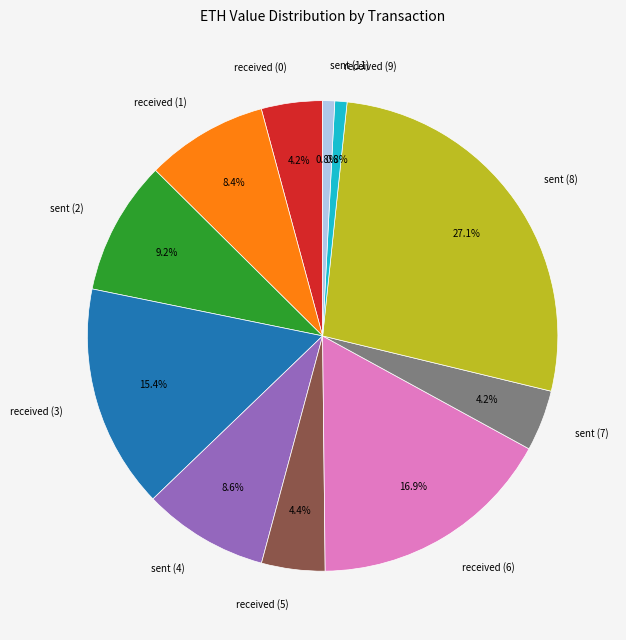

Is there a majority slice in this chart?

No